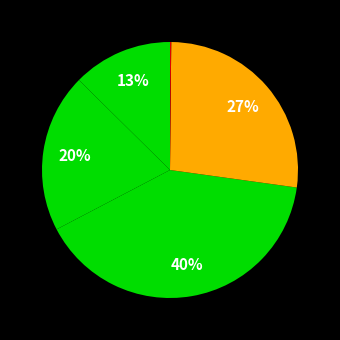

How many segments does this pie chart have?

5